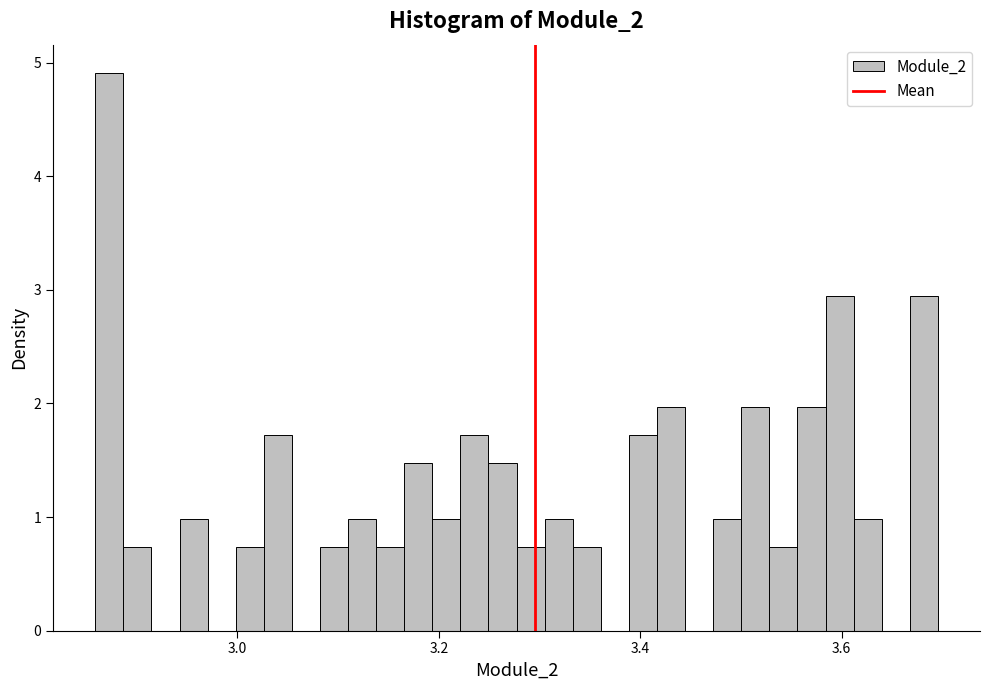

Around what value on the x-axis is the tallest bar? Give the approximate position of its centre, as read against the axis.

2.88